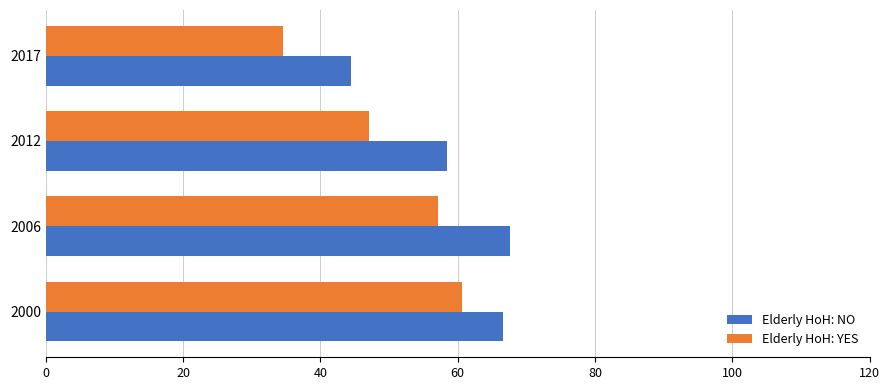

What is the average value of the Elderly HoH: NO series?

59.3